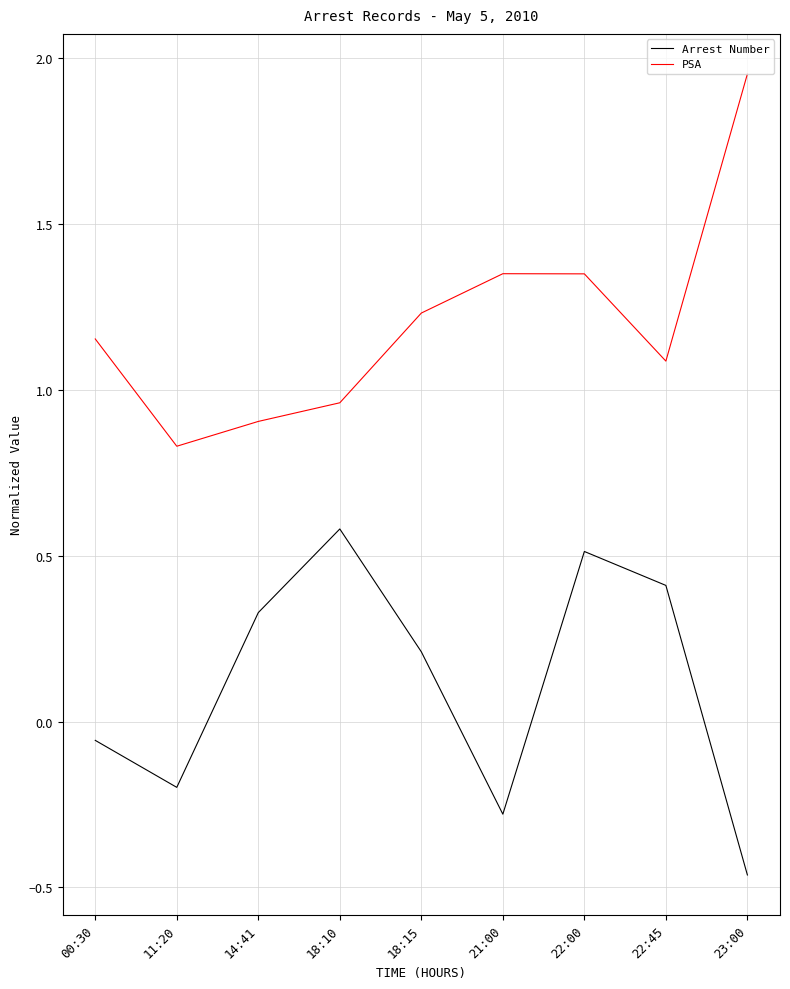

List the series in order of their overall mean, highest first.

PSA, Arrest Number